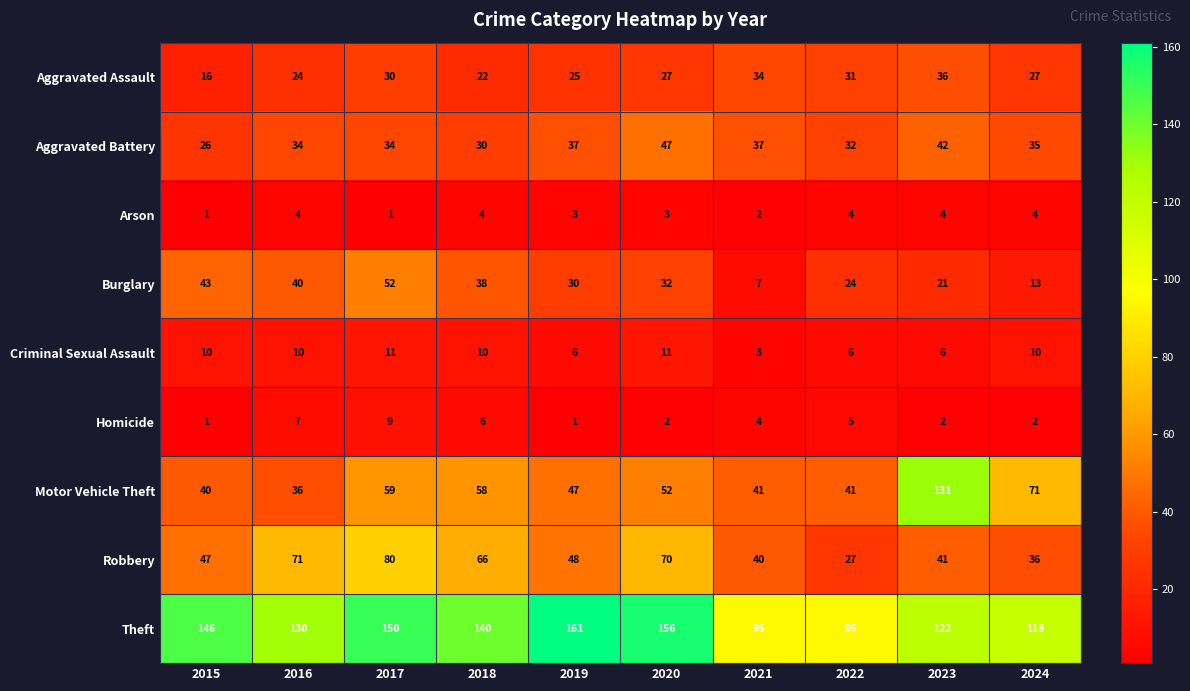

The value of Burglary at 2015 is 43. True or false?

True